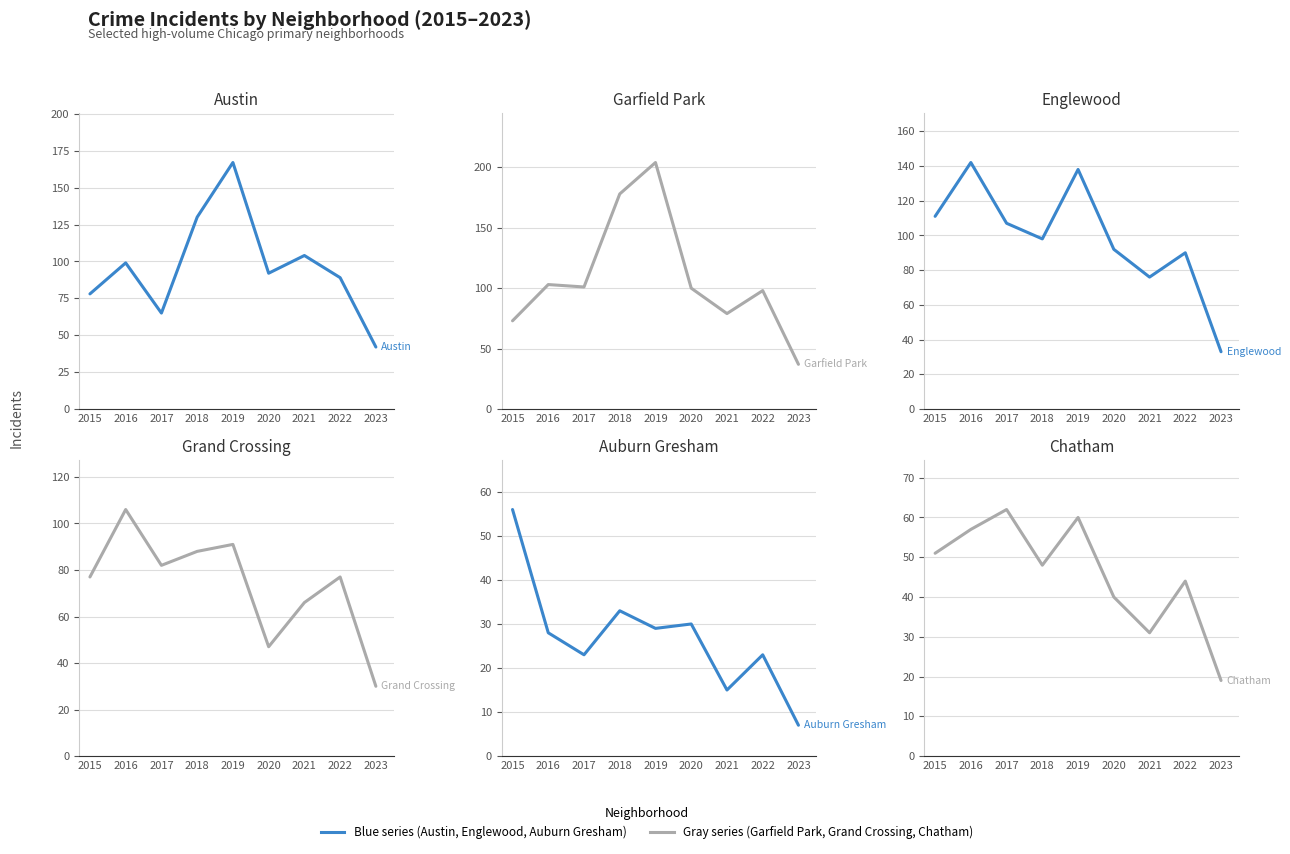

What is the highest value of the Garfield Park series?

204